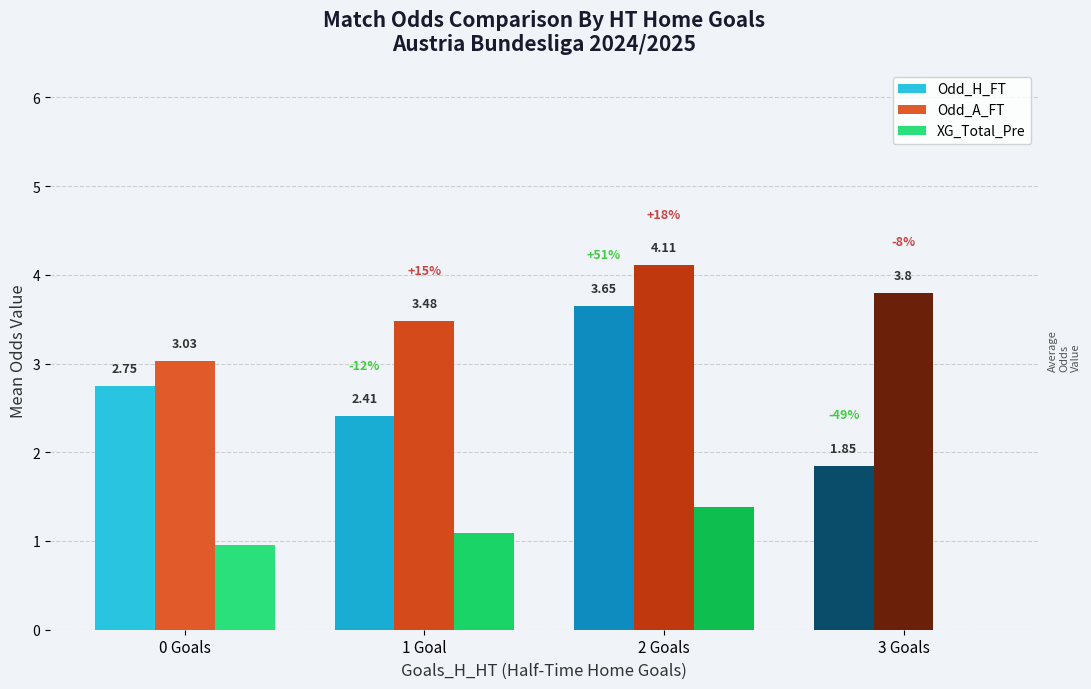

Which category has the highest value across all series?

2 Goals